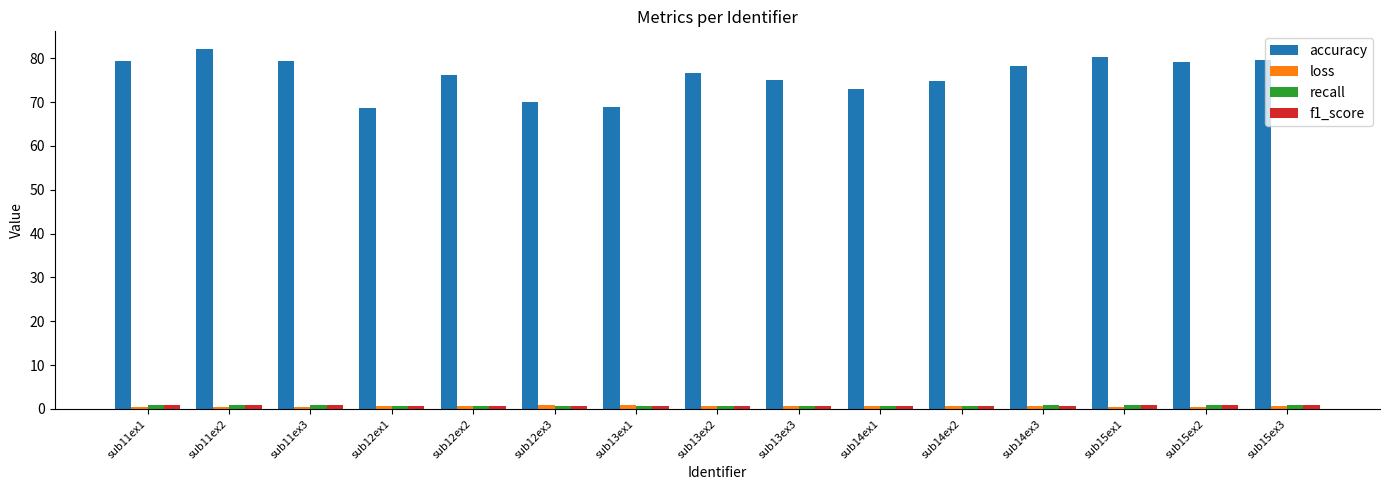

How many bars are there in total?

60